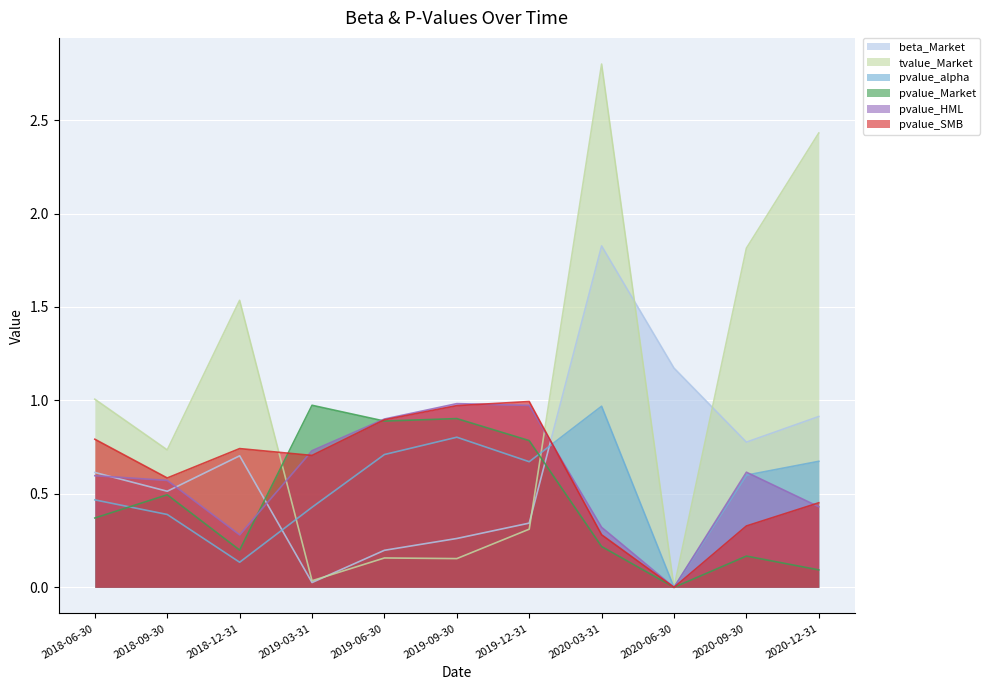

How many interior local valleys does the pvalue_HML series have?

2